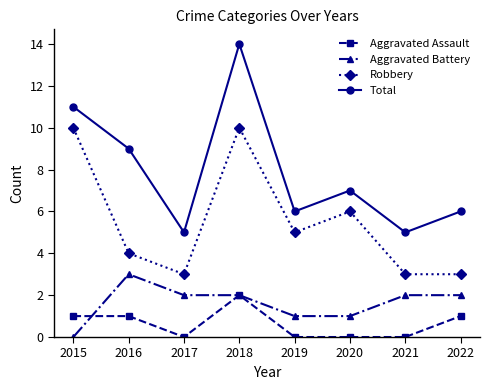

At which category does Aggravated Battery reach its first local peak?

2016